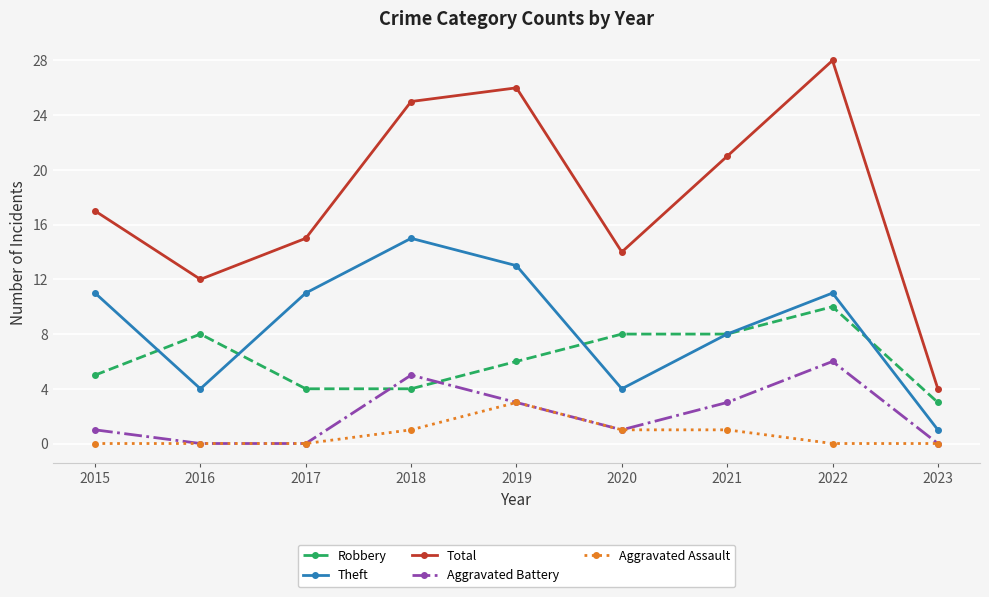

Read the Total value at 2017.

15